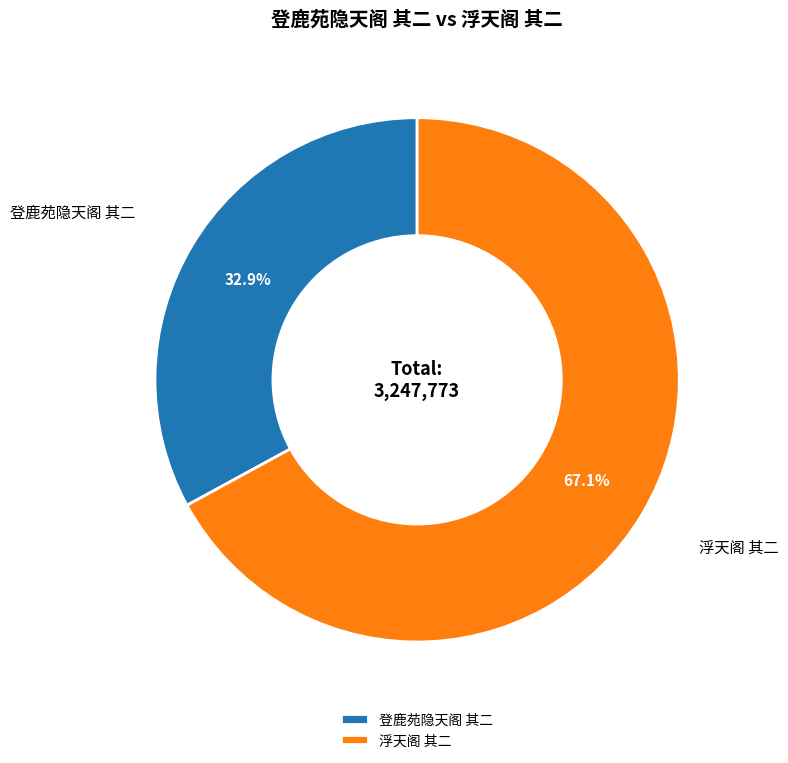

To the nearest percent, what percentage of the pie is 浮天阁 其二?

67%